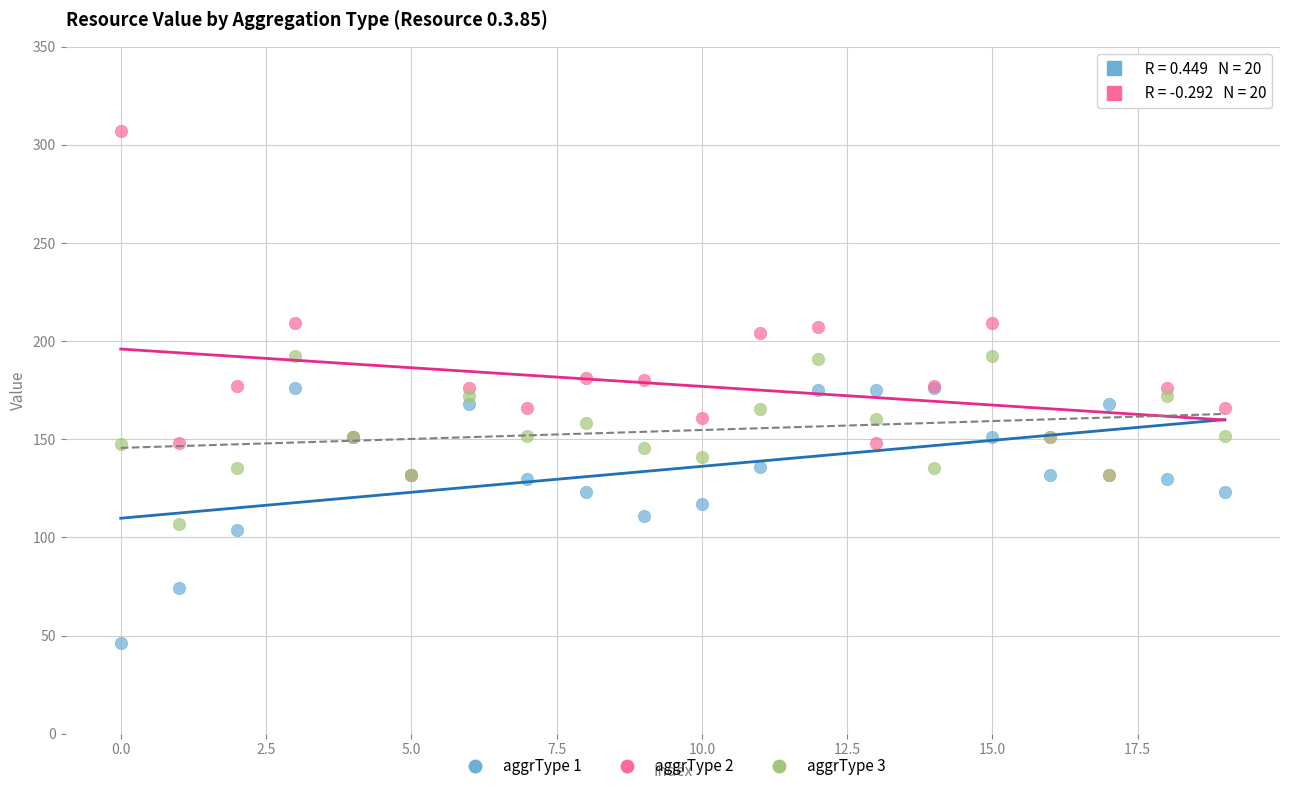

Which series has the largest Y range (max minus min)?

aggrType 2